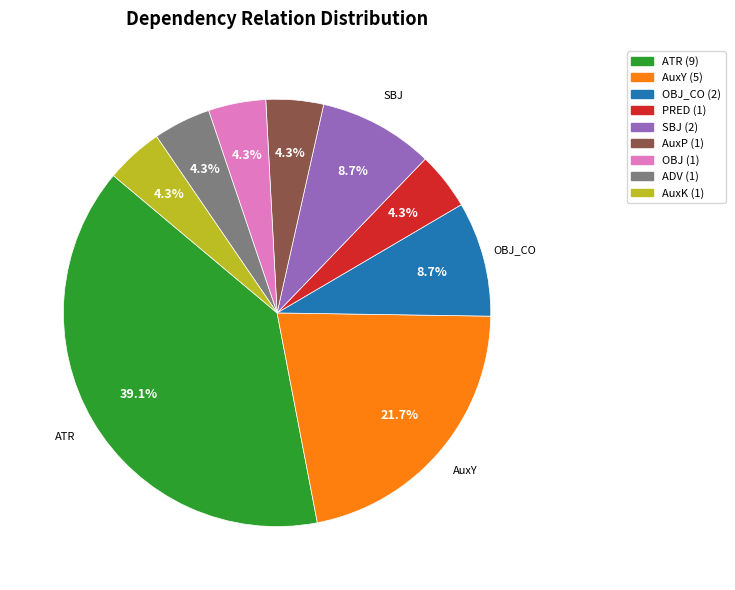

Is there any slice that represents more than half of the pie?

No